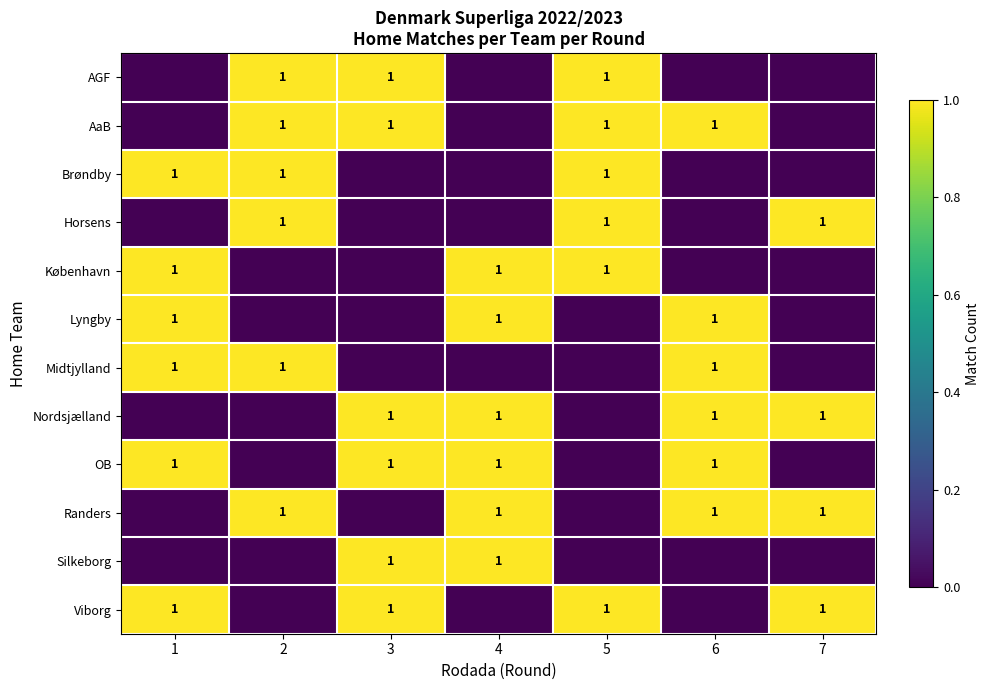

The value of Lyngby at 6 is 2. True or false?

False